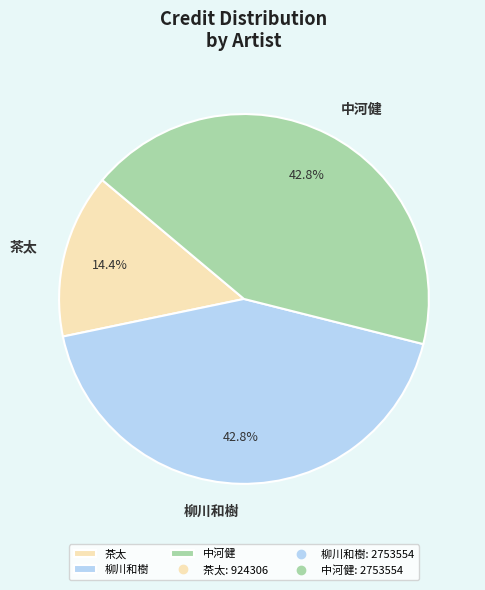

Is there a majority slice in this chart?

No